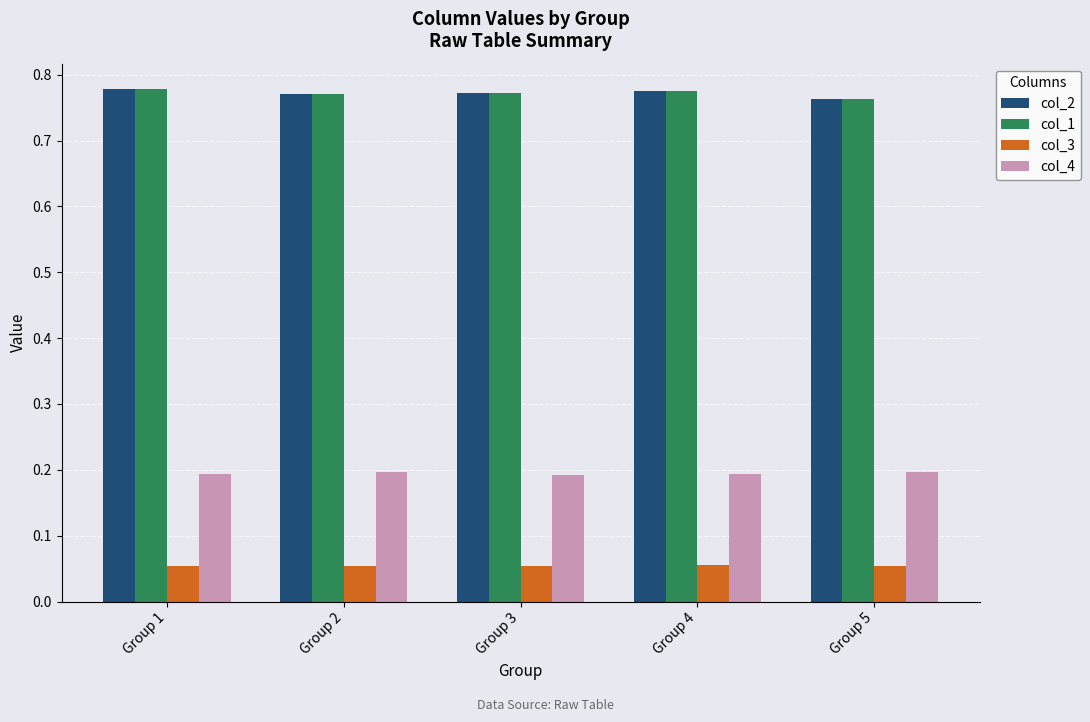

What is the difference between the highest and lowest values at Group 5?

0.7